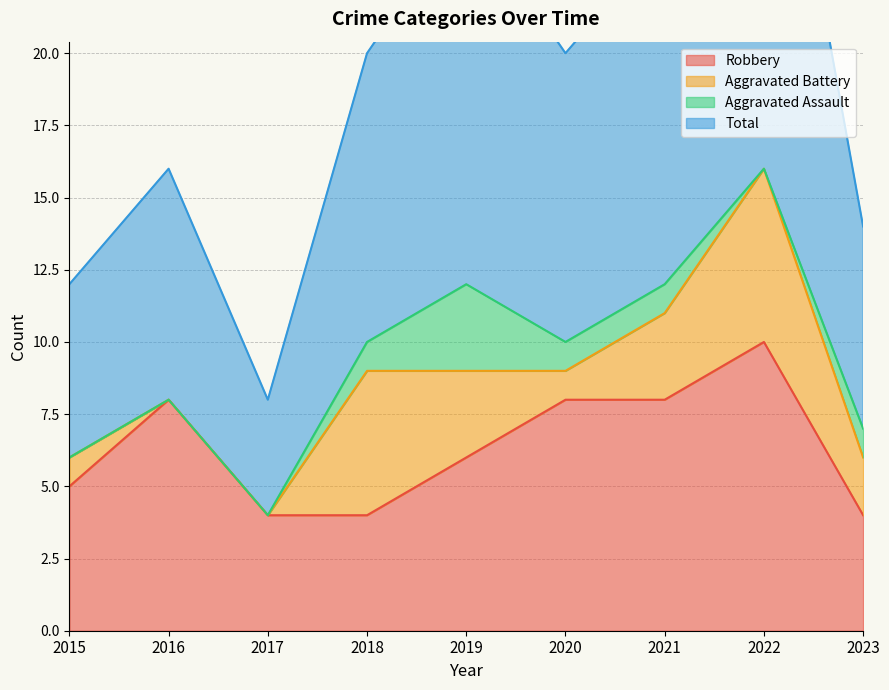

Is it true that Total equals 20 at 2018?

True